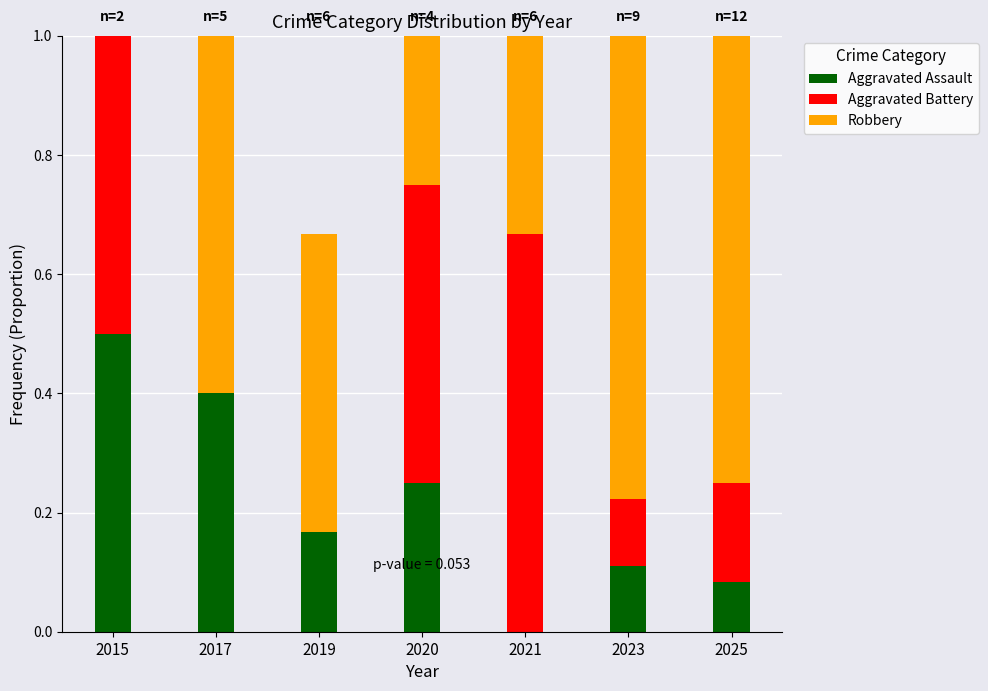

How many data points in Aggravated Battery are above 0?

5